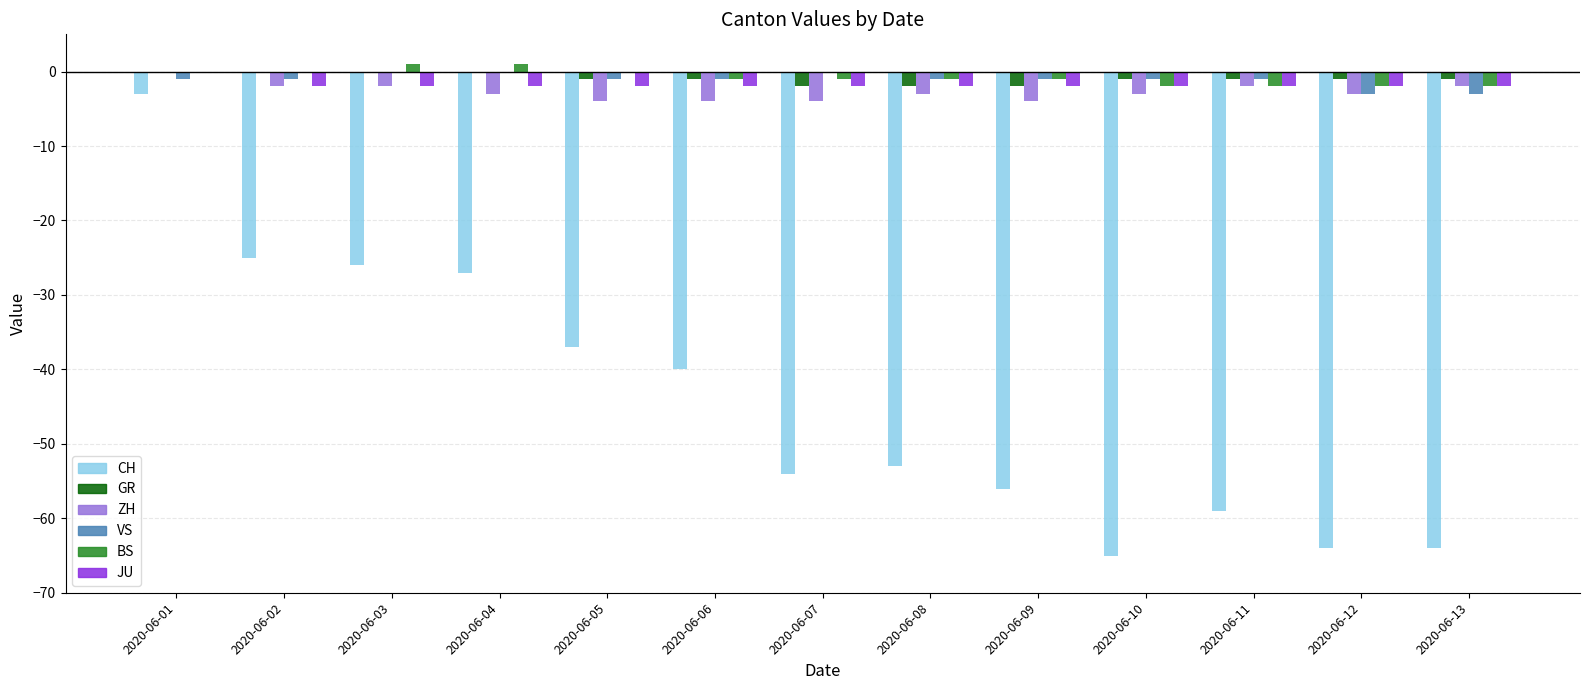

At which category is the sum across all series the highest?

2020-06-01